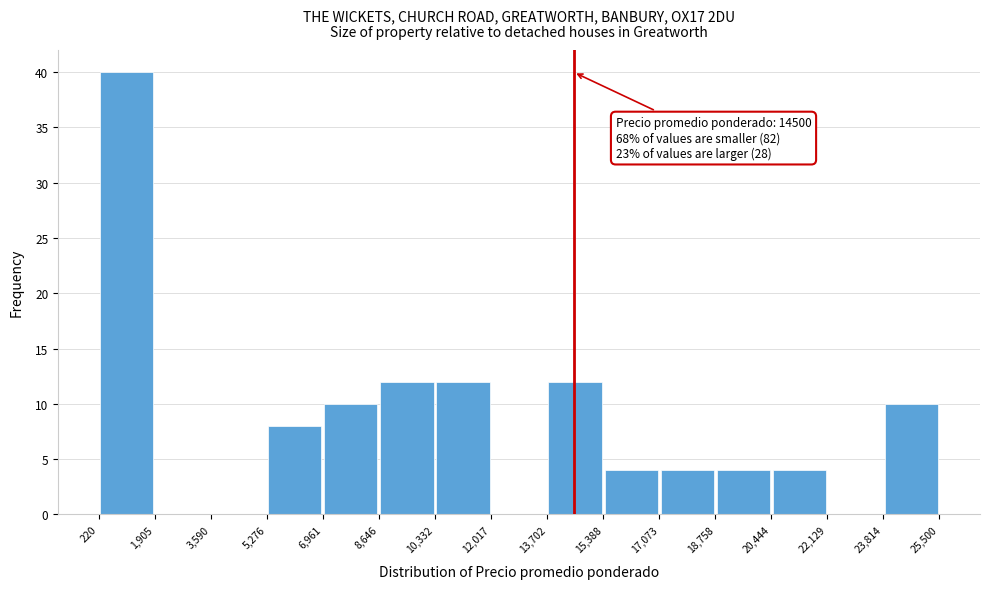

Over which range of the x-axis is the bar tallest?

220 to 1,905